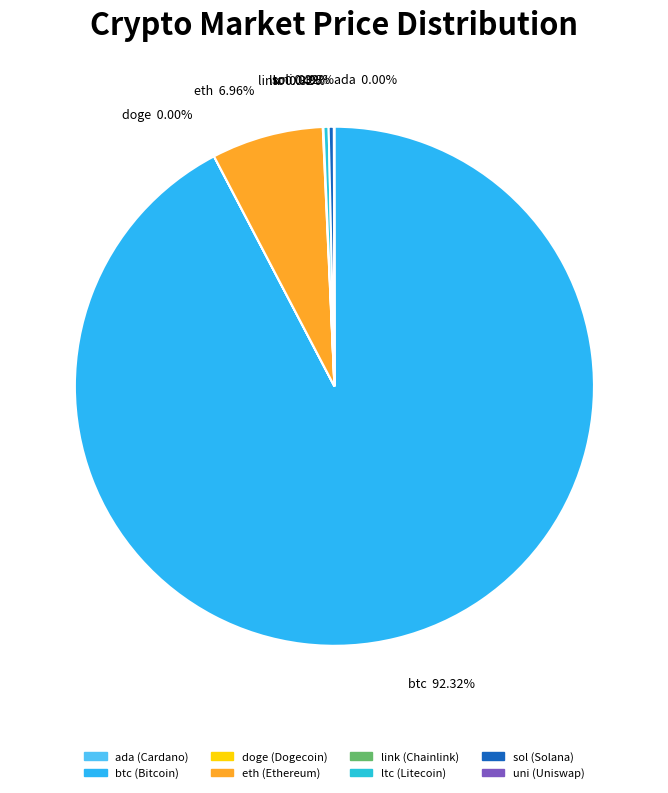

Which category has the biggest portion of the pie?

btc